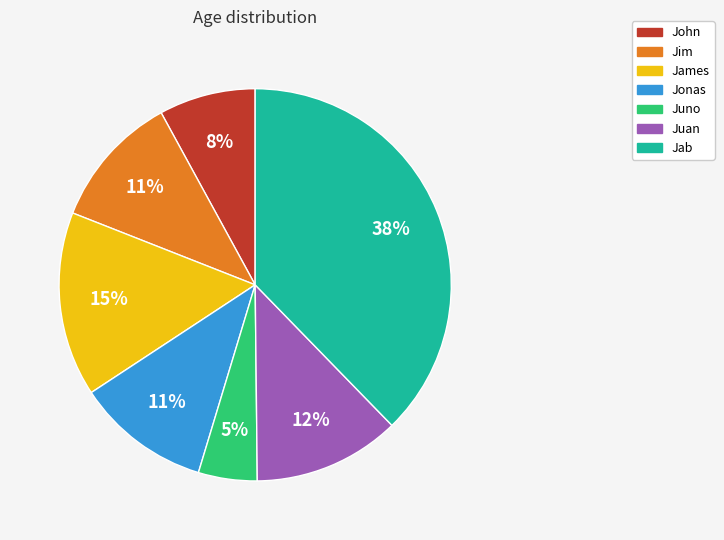

Count the number of slices in the pie.

7